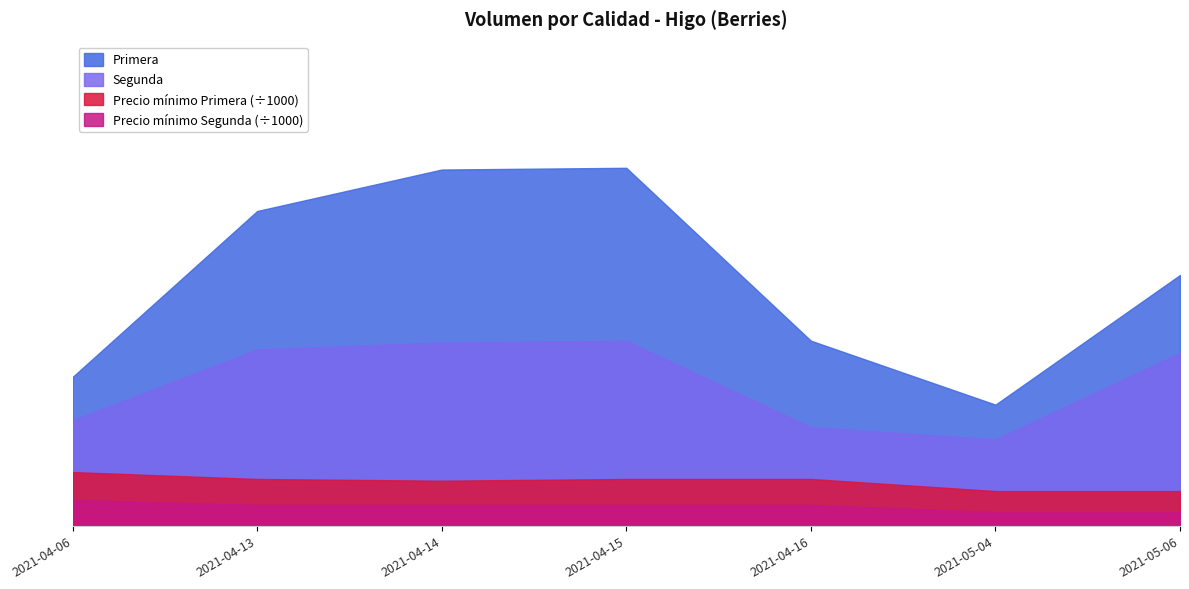

At which label does Primera first exceed 50?

2021-04-13